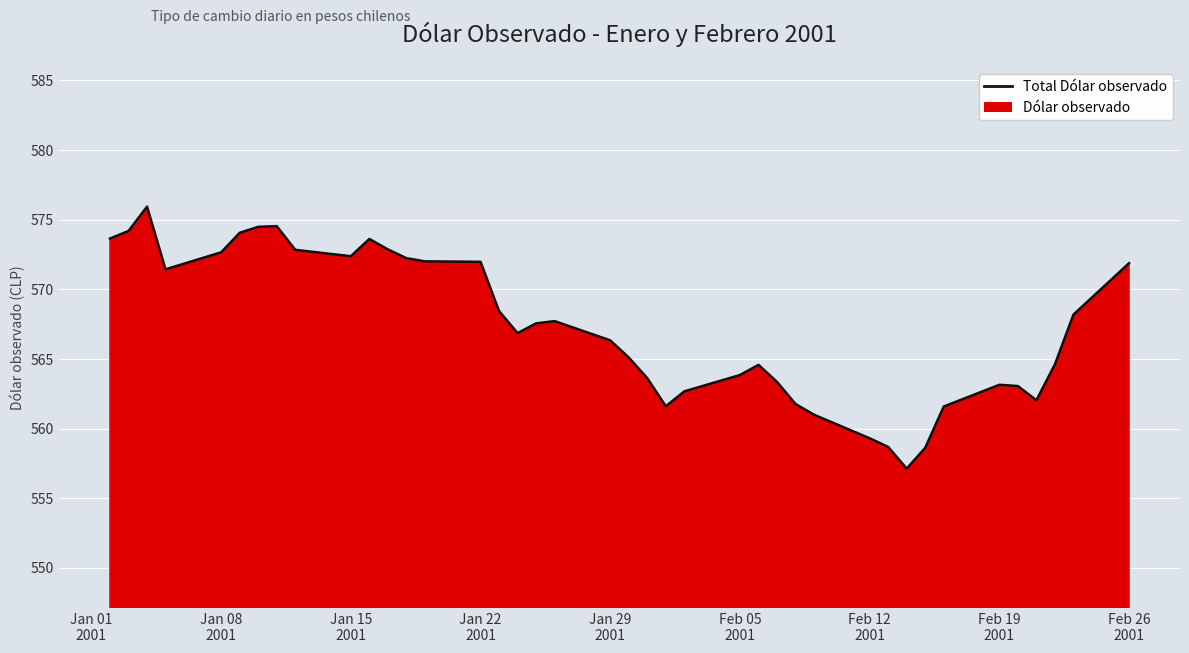

What is the smallest value displayed?

557.1